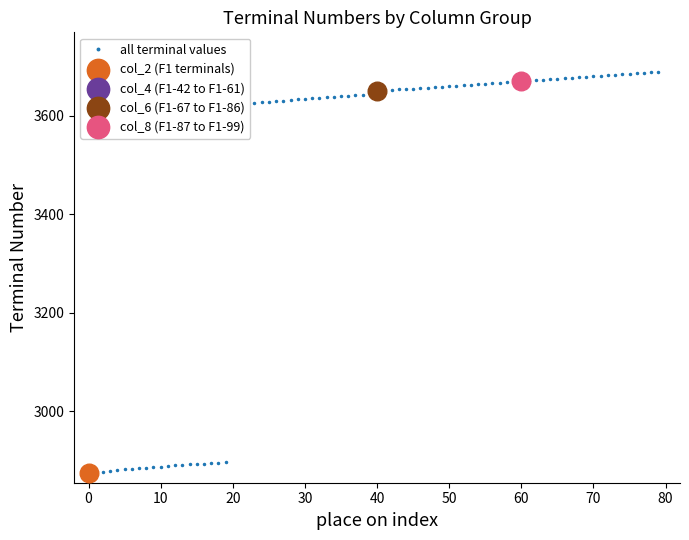

What is the value of the 57th point from the left?

3666